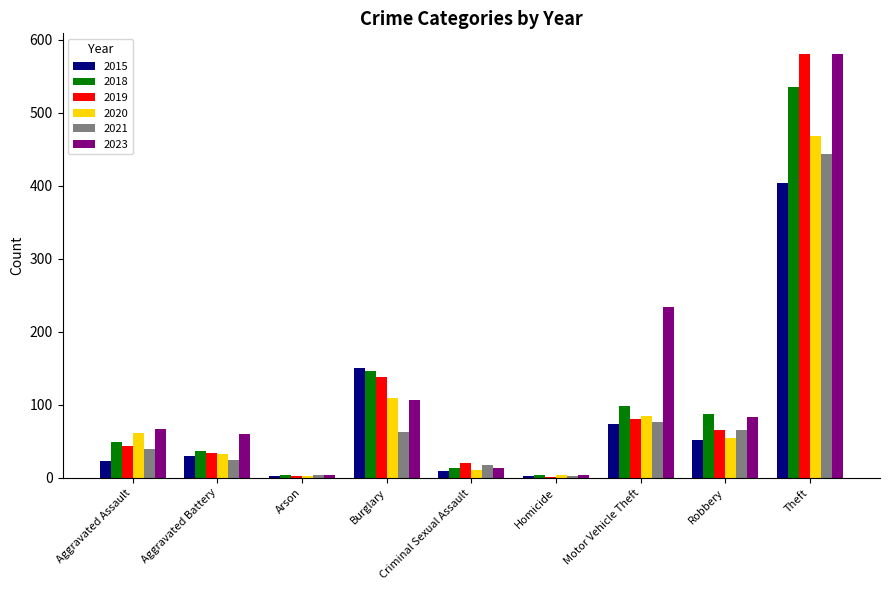

How many data points does each series have?

9